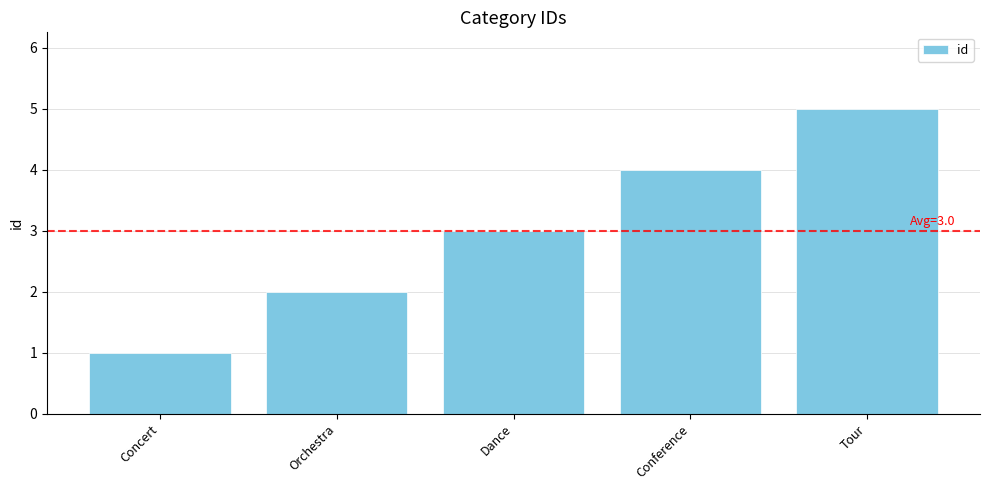

What is the difference between the maximum and minimum values?

4